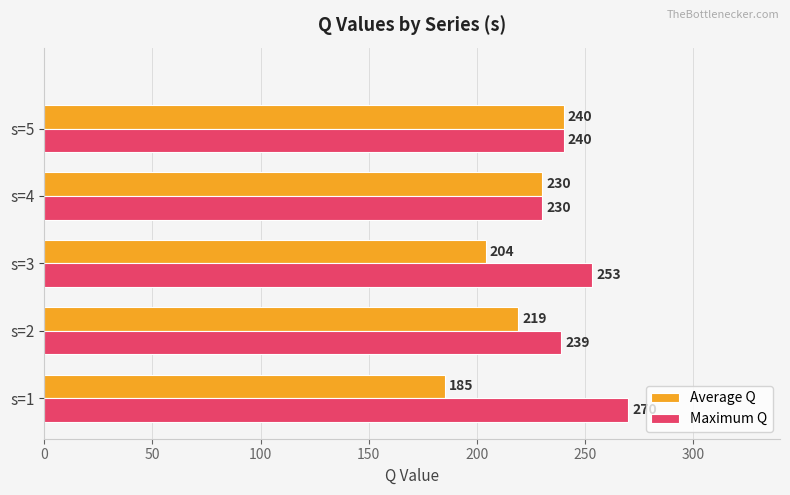

Which label corresponds to the smallest value in the chart?

s=1